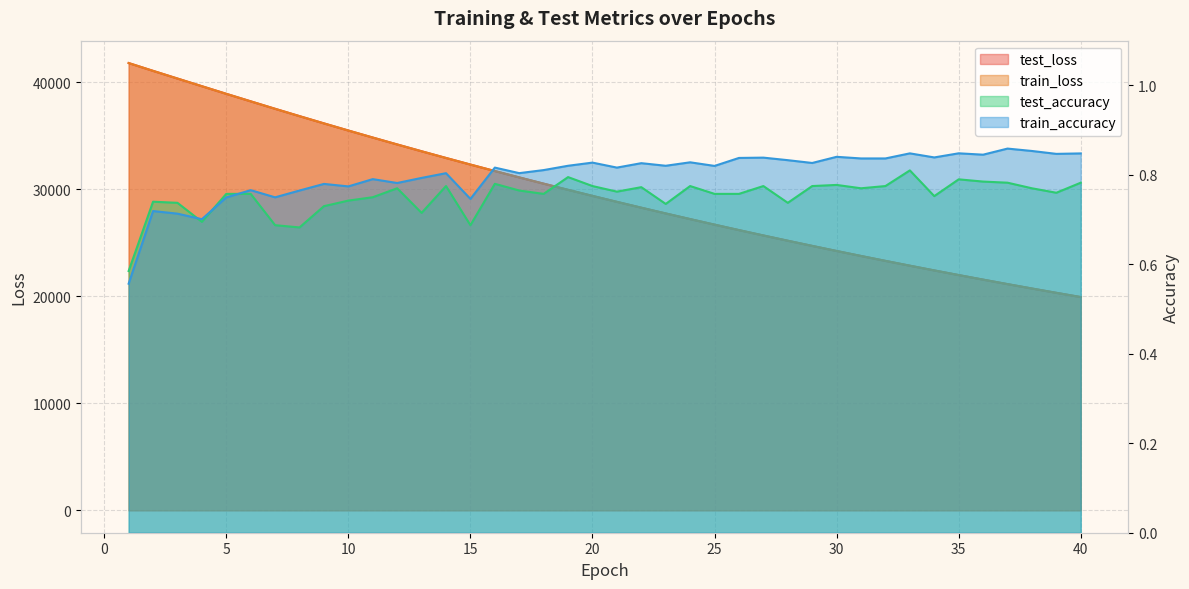

What is the difference between the test_loss values at 37 and 34?

1279.1